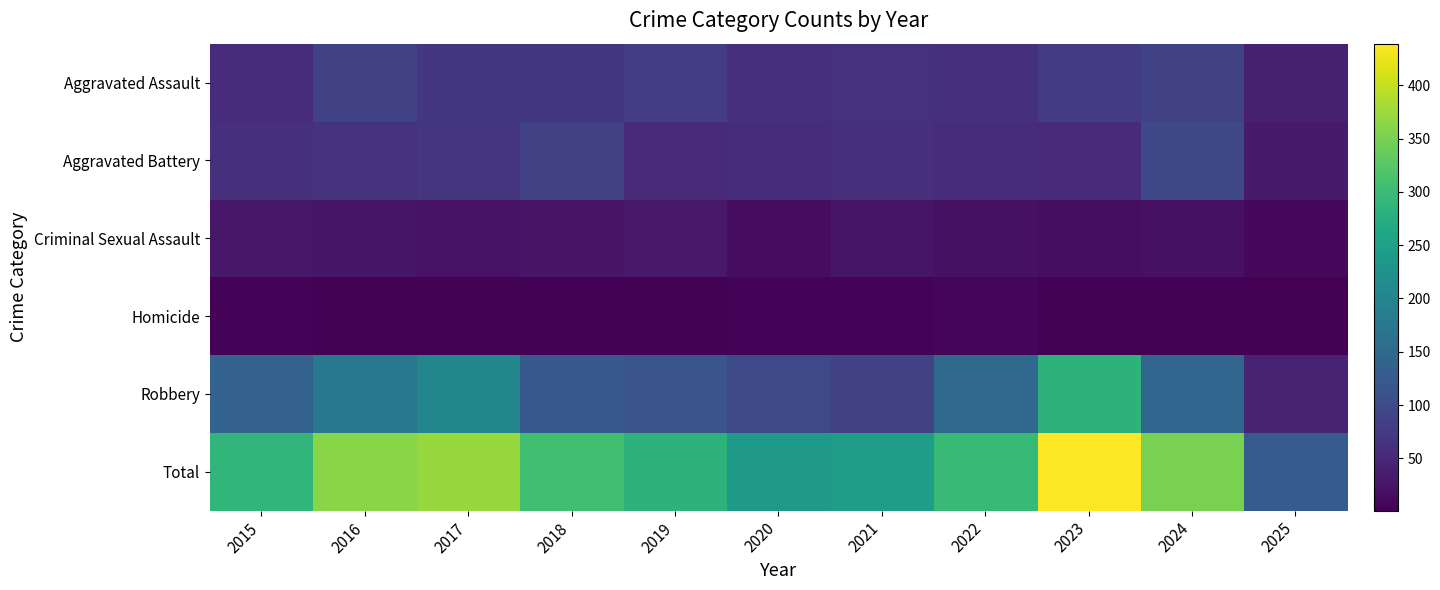

What is the greatest value displayed?

439